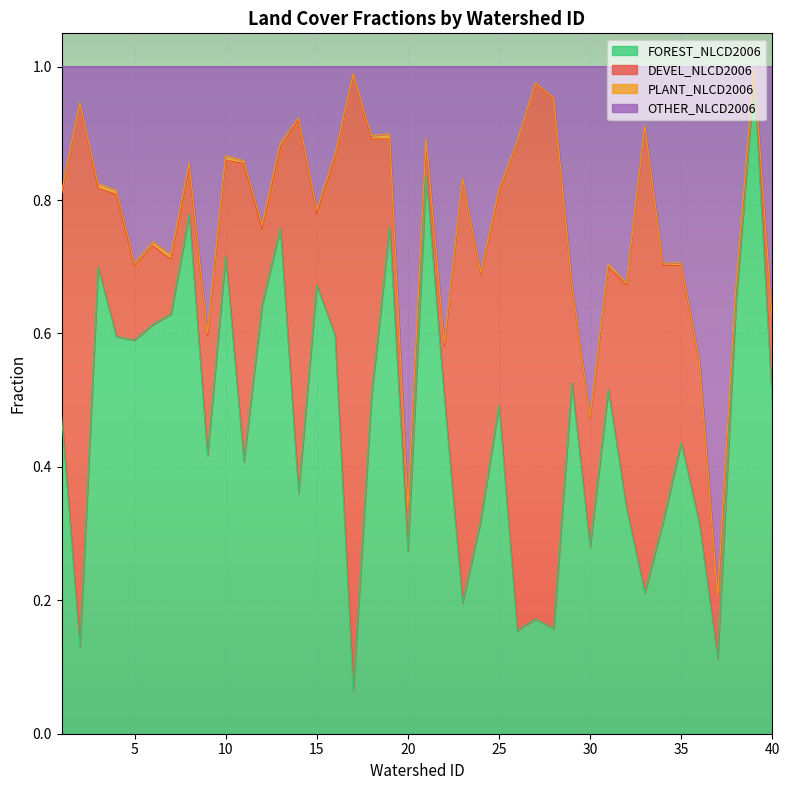

How many lines are shown in the chart?

4